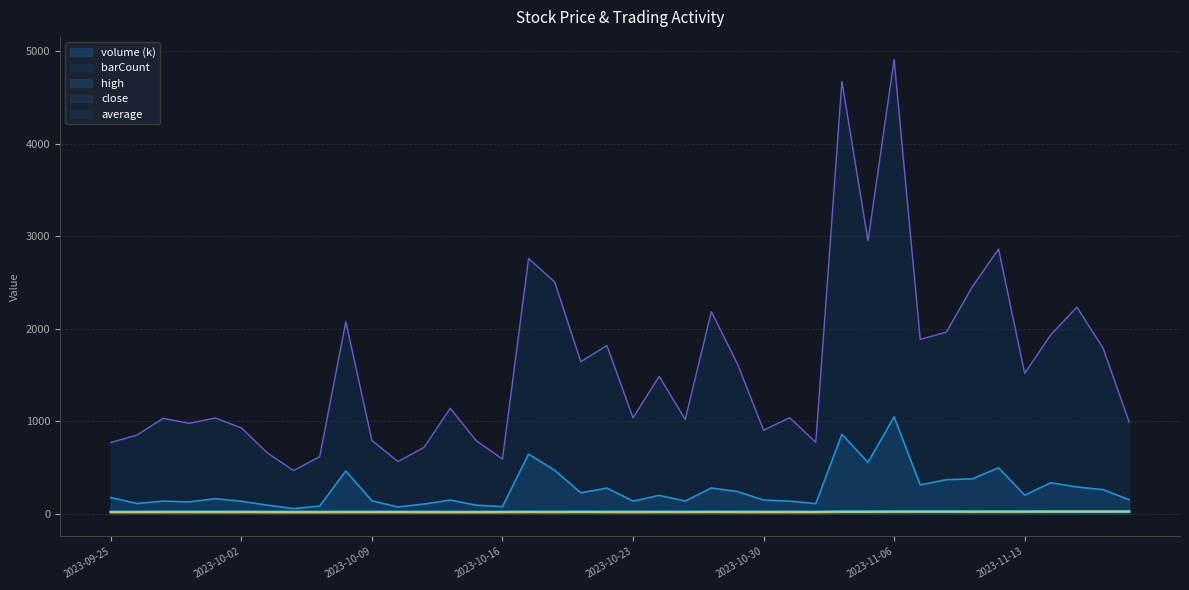

Which label corresponds to the smallest value in the chart?

2023-10-13